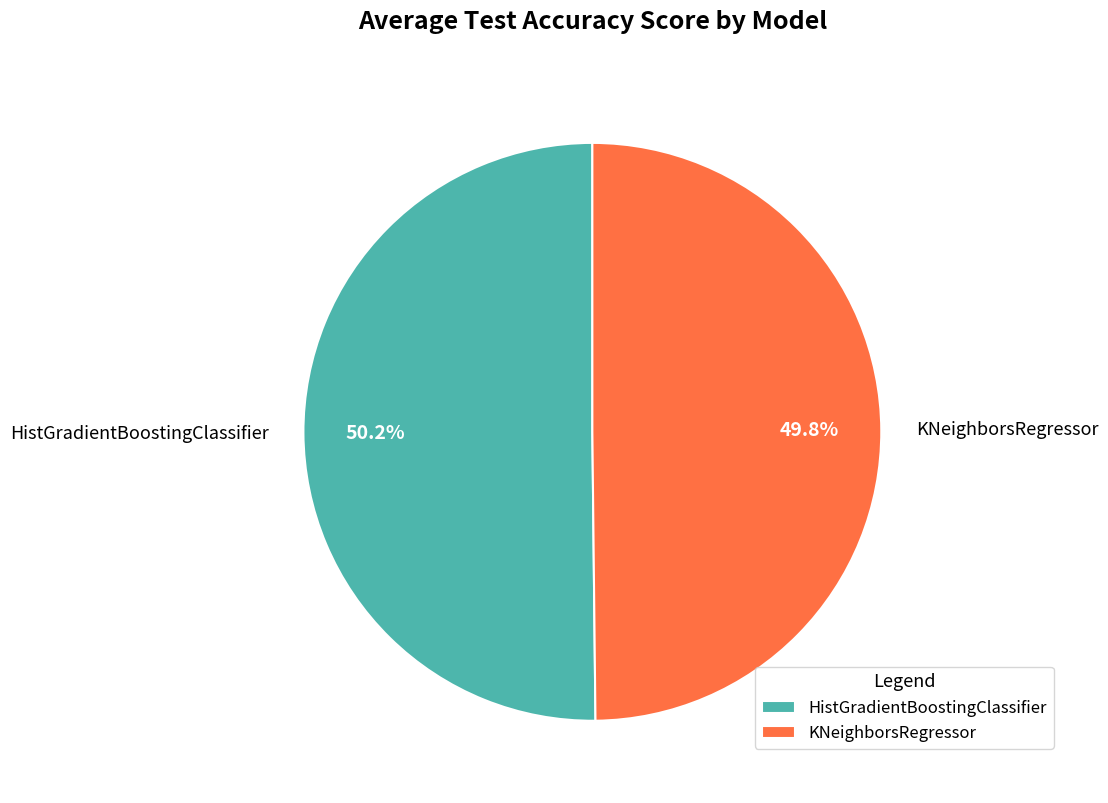

To the nearest percent, what is the average slice percentage?

50%